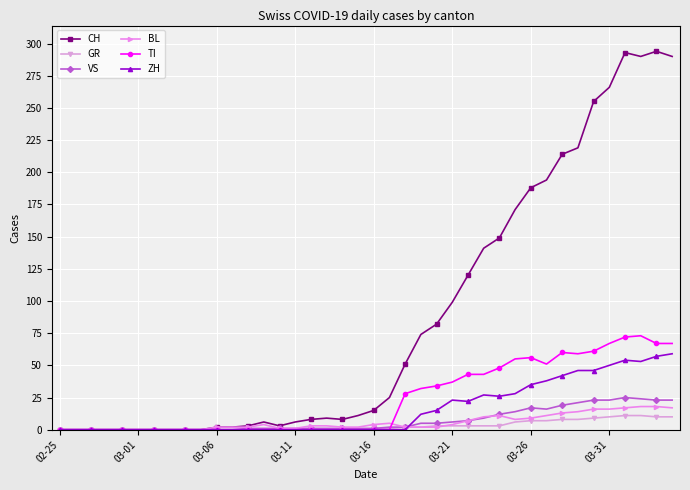

True or false: BL and TI cross at least once.

True